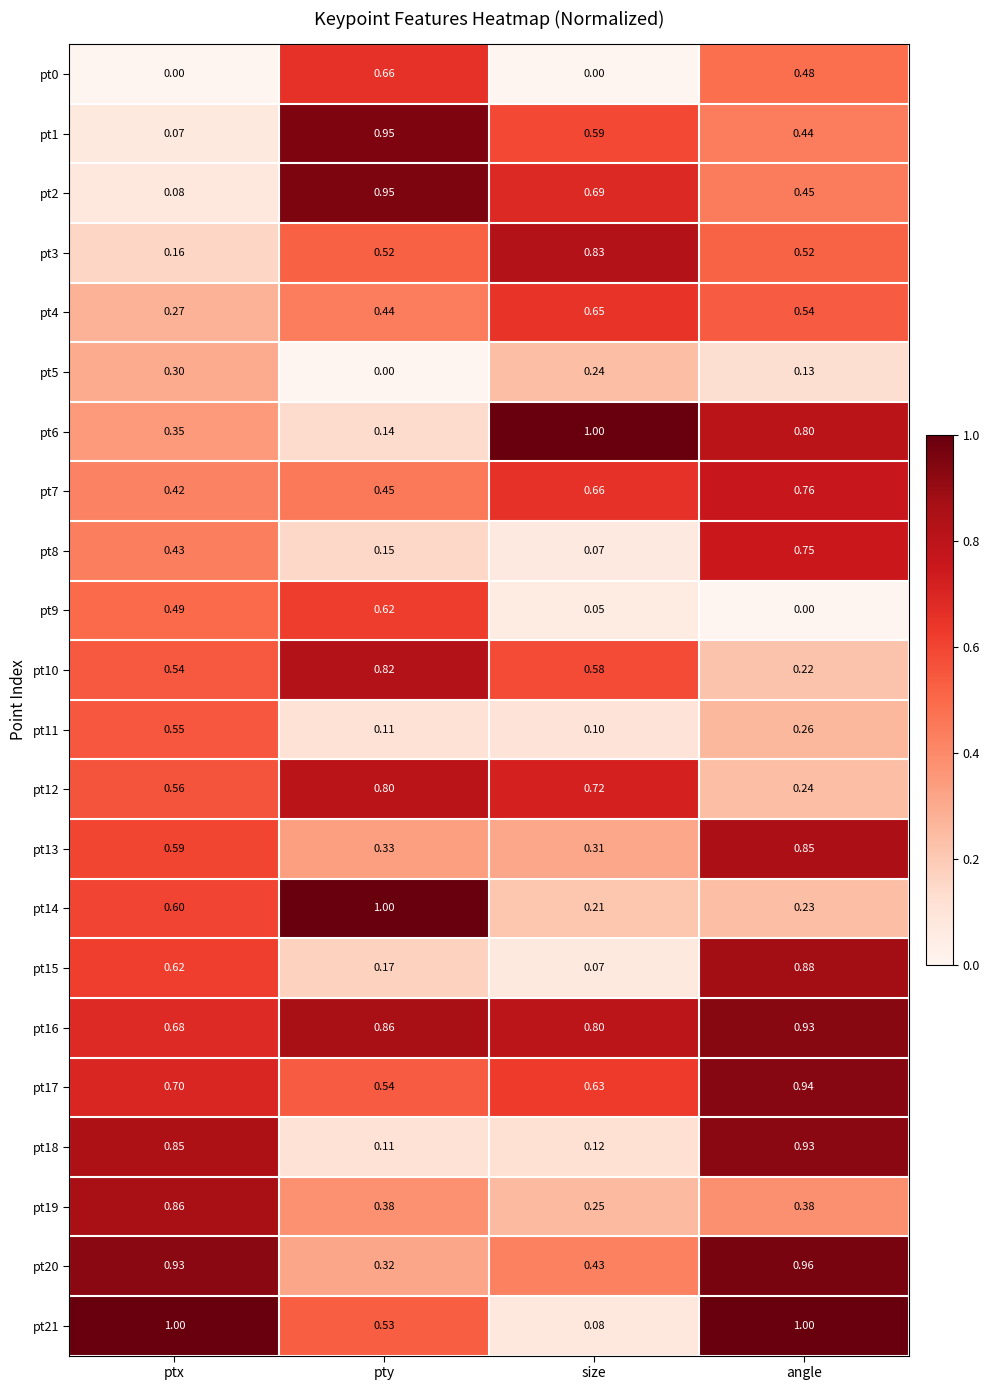

Between pty and size, which series saw the biggest shift?

pt6